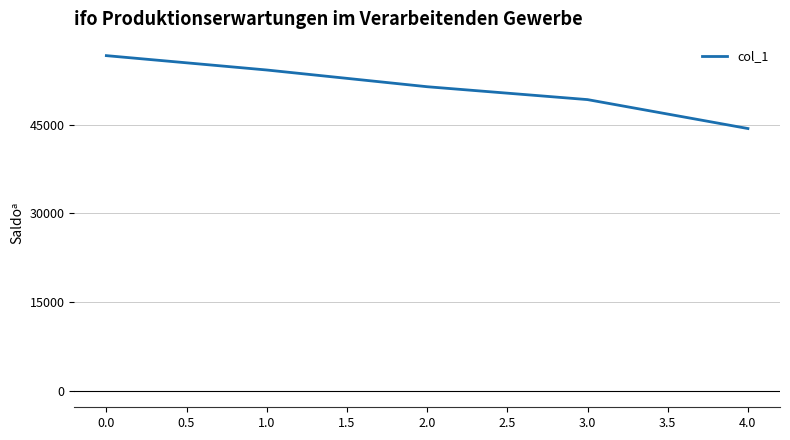

Which category has the lowest value across all series?

4.0